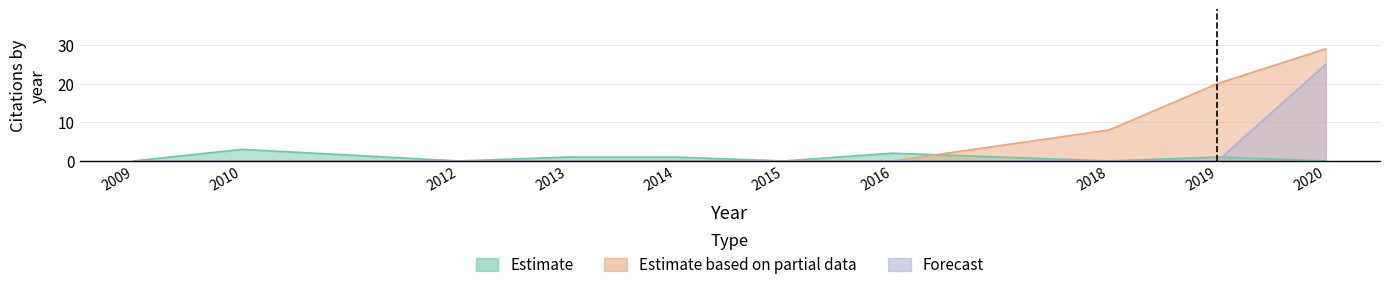

Count the Estimate values in the range 0 to 1.

8